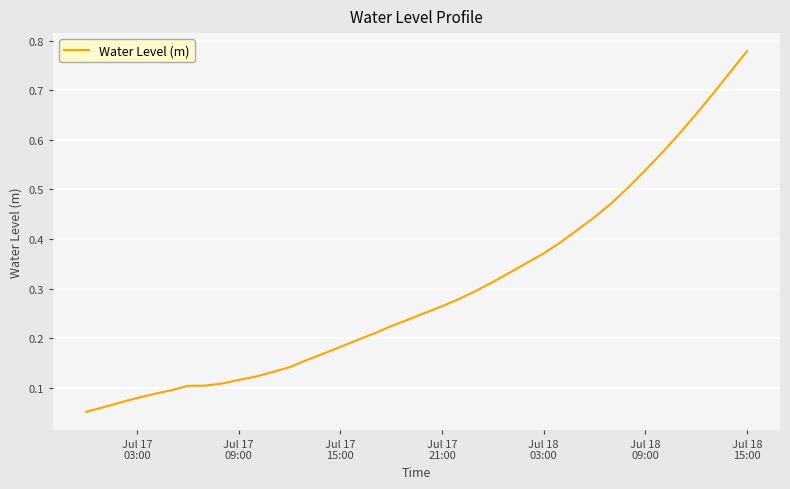

How many lines are shown in the chart?

1